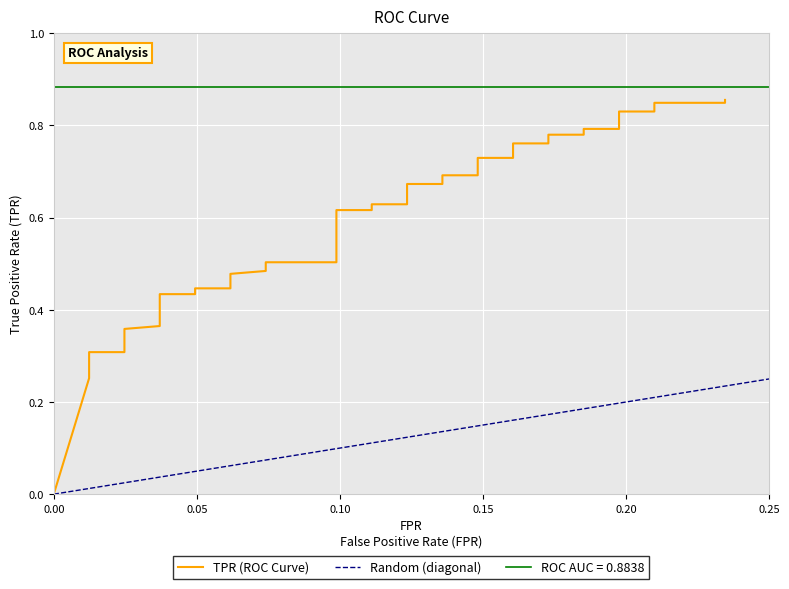

Where is the data nearest to the value 0?

fpr